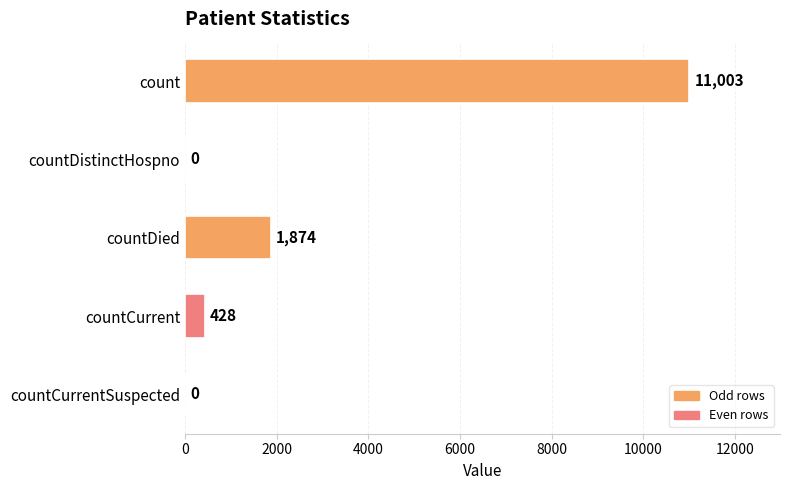

True or false: the data shows 1874 at countDied.

True